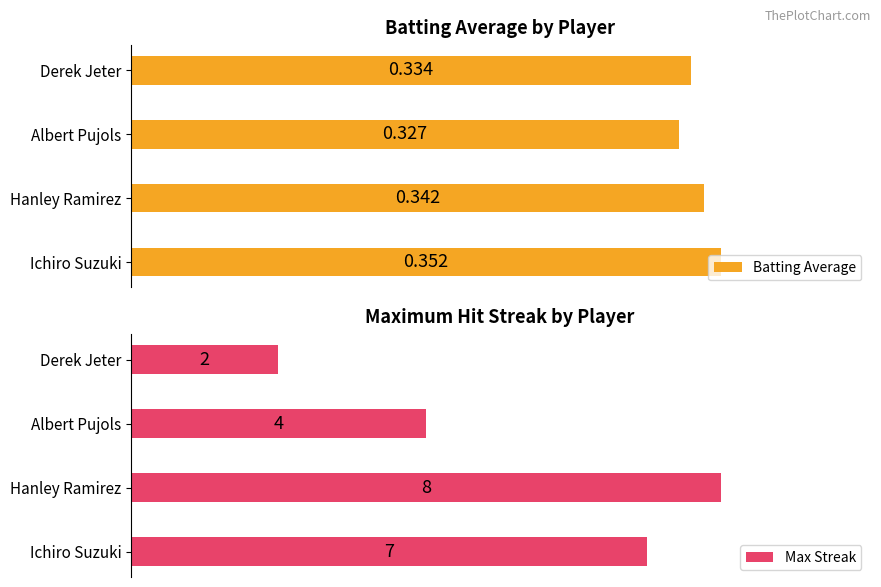

At which label does Batting Average reach its peak?

Ichiro Suzuki